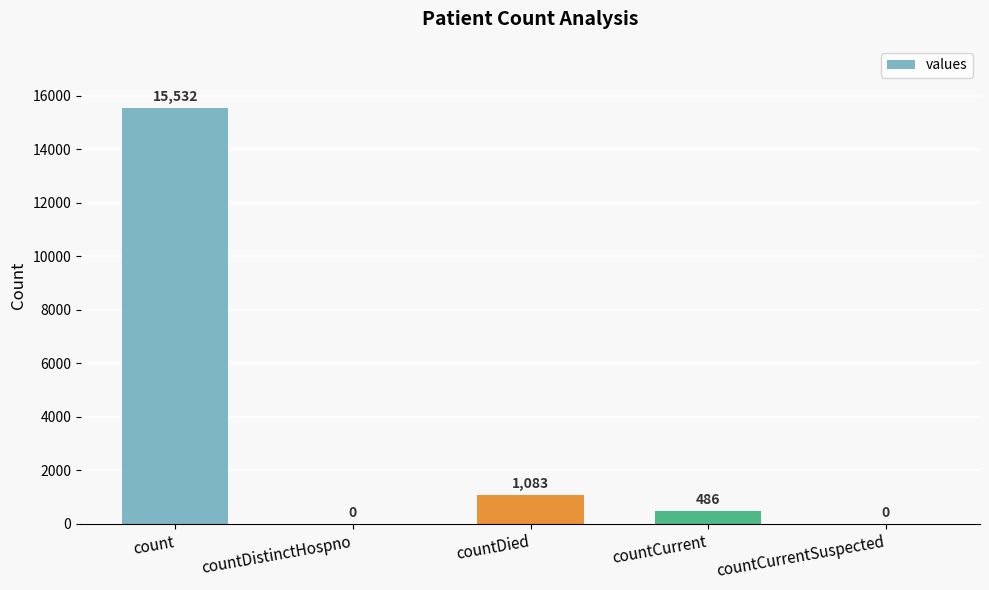

The value at count is 15532. True or false?

True